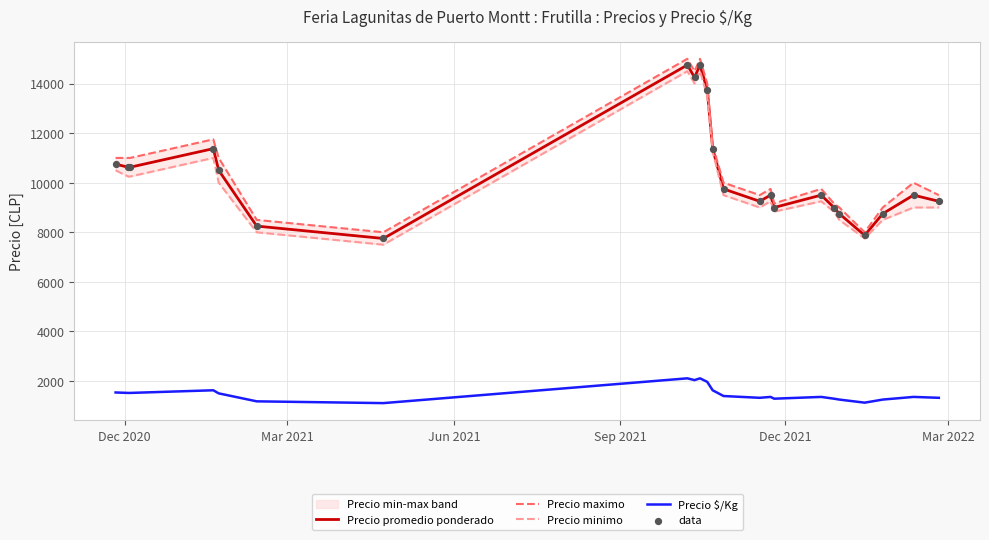

True or false: Precio promedio ponderado and Precio $/Kg intersect in this chart.

False